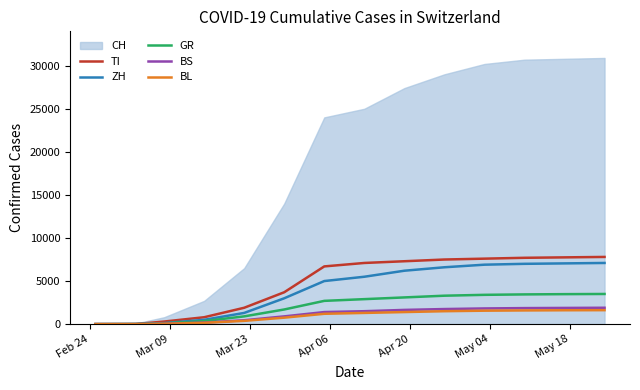

What is the maximum value for GR?

3500